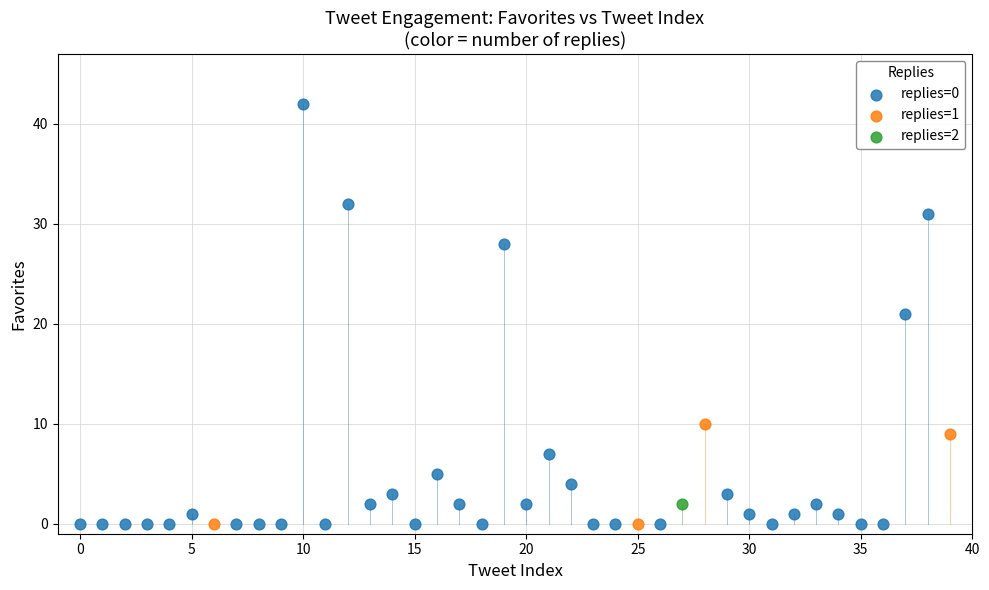

Which series reaches the maximum Y coordinate?

replies=0